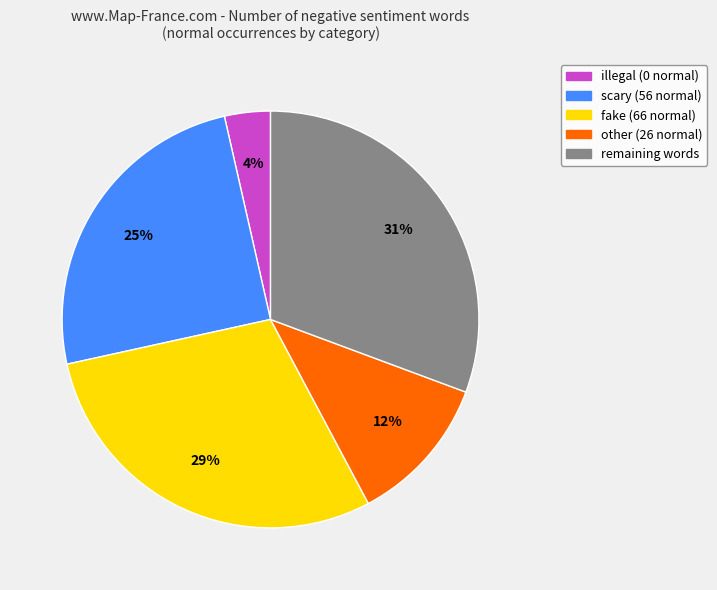

How many segments does this pie chart have?

5